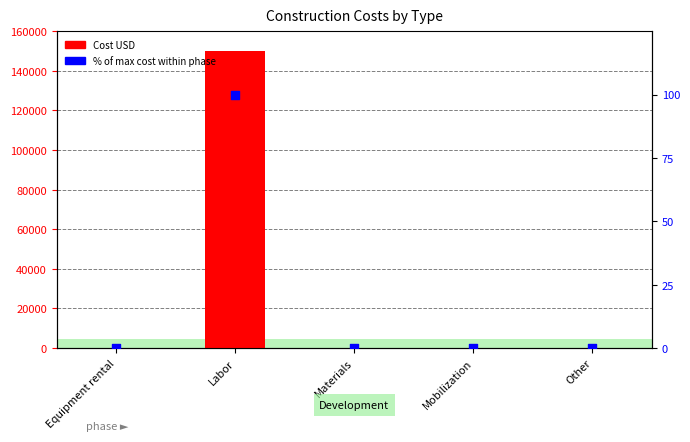

Is the value of Cost USD at Labor greater than the value of % of max cost at Other?

Yes